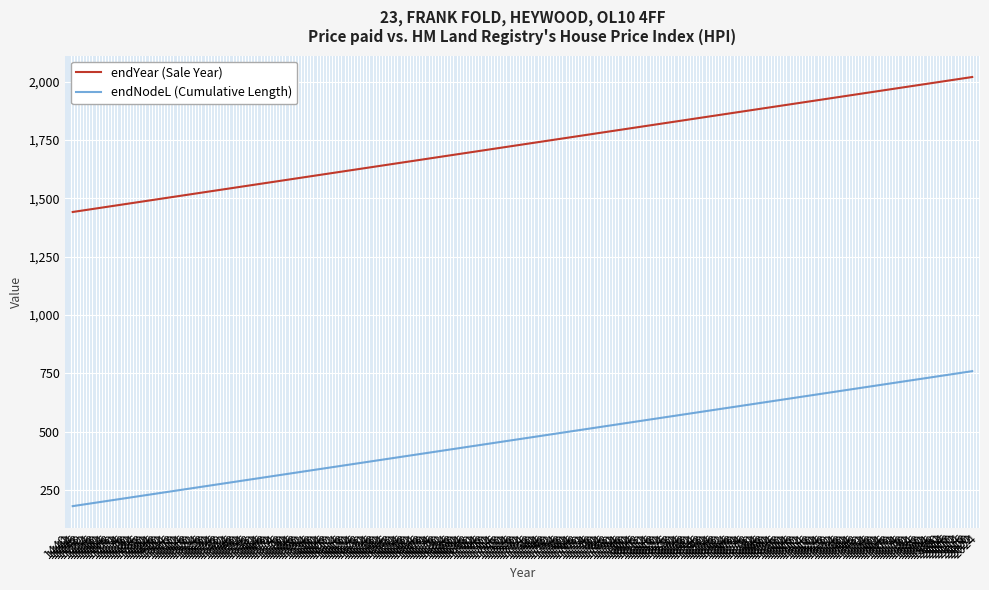

At which label does endYear (Sale Year) first exceed 2008?

1480